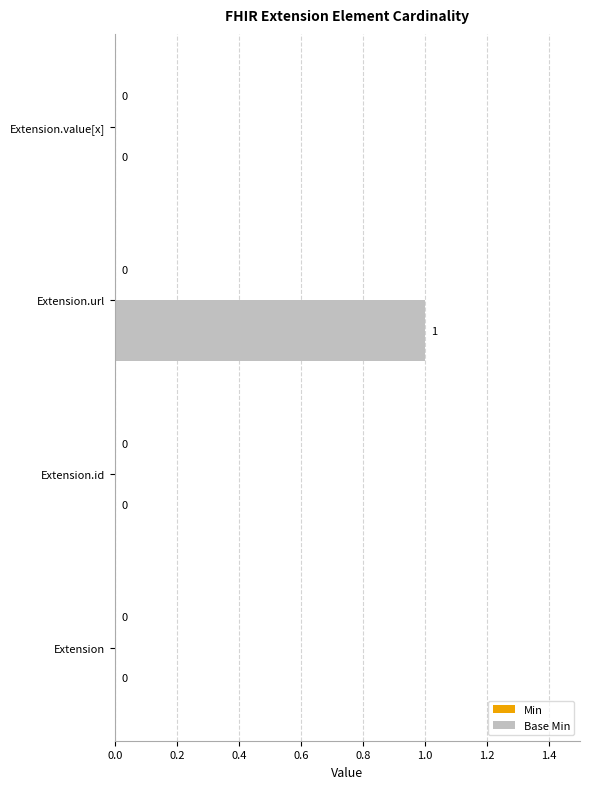

Which has a higher value, Extension.url or Extension.id?

Extension.url